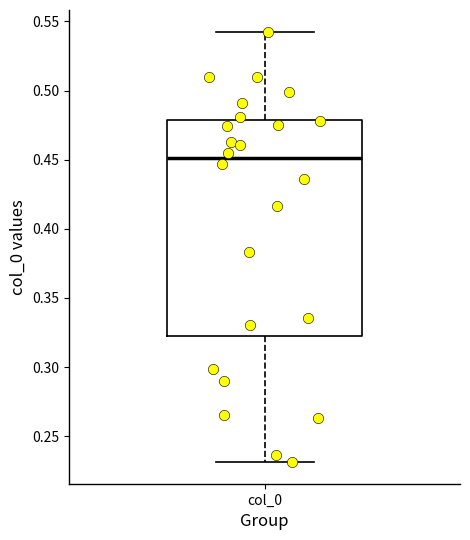

Read this box plot against the y-axis: the position of the median line, the range covered by the box, and the ends of both whiskers. The values are not printed on the chart, so give them approximately, as read against the axis.

median 0.450, box 0.325 to 0.480, whiskers 0.230 to 0.545